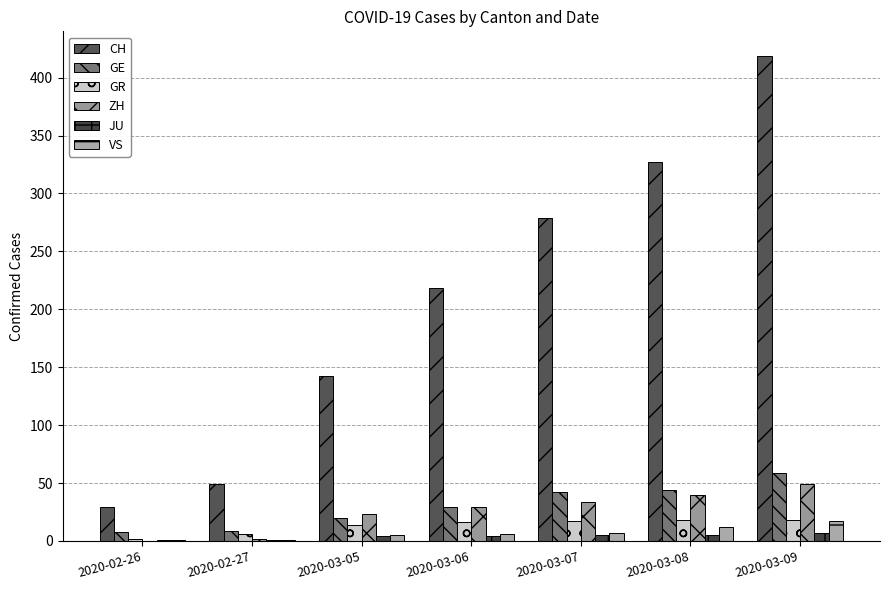

How many series are shown in this chart?

6